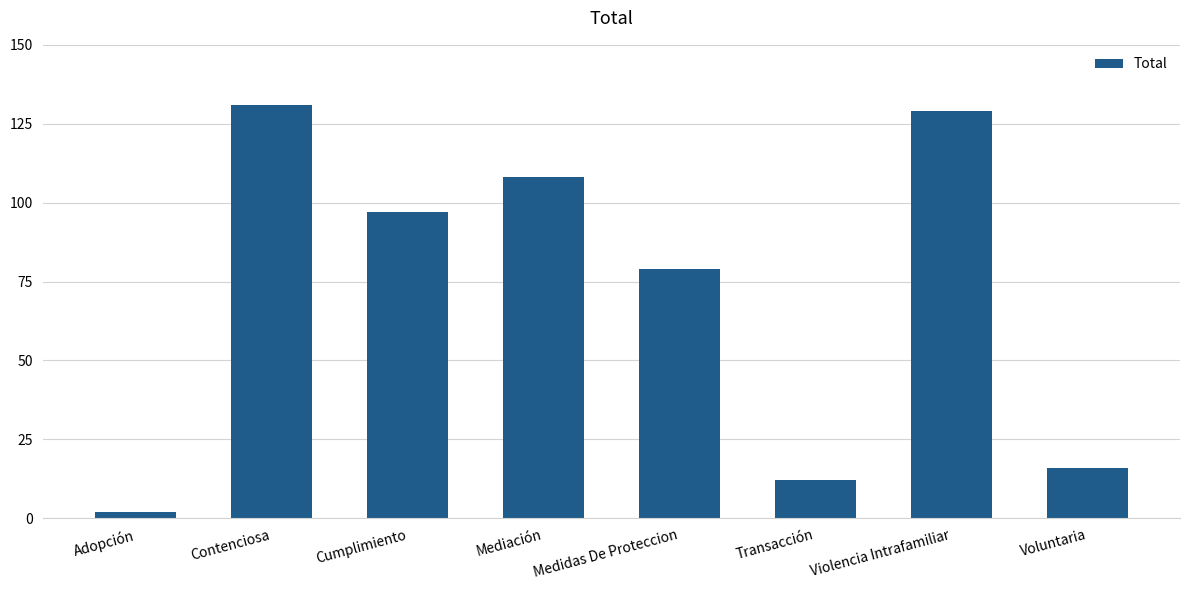

How many data points does each series have?

8